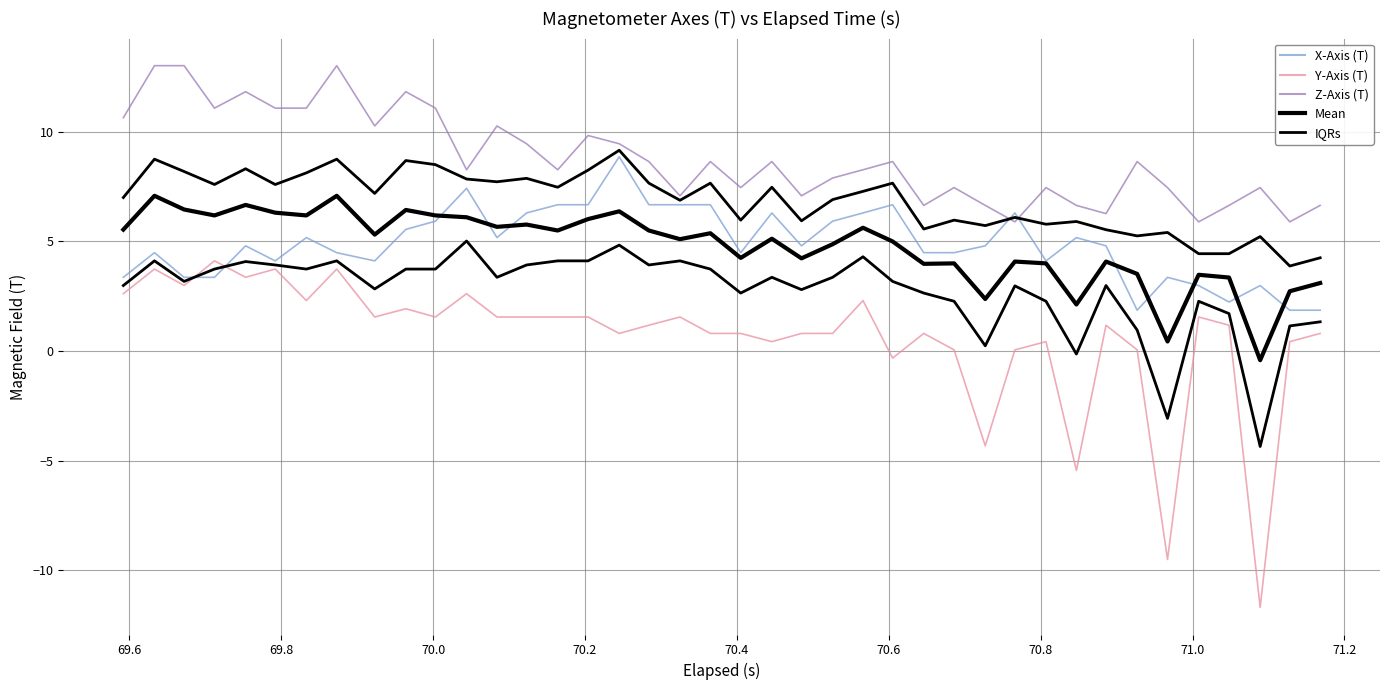

At which label does IQRs first exceed 3?

69.6